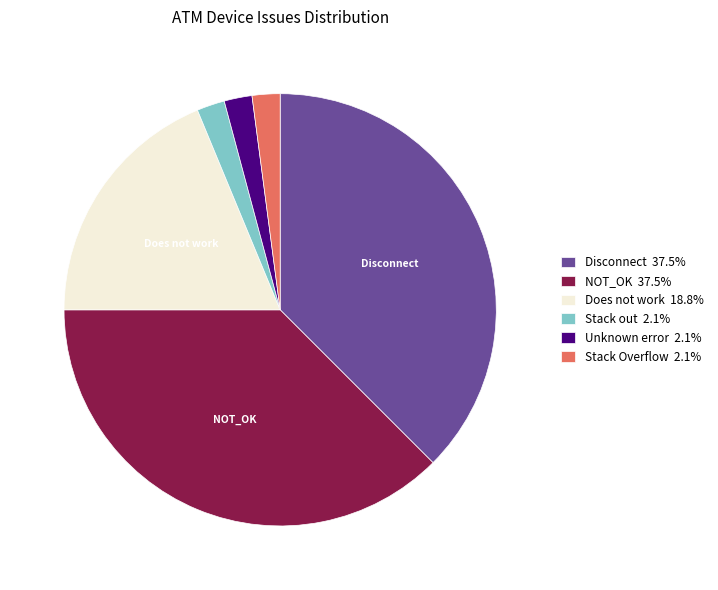

Is there any slice that represents more than half of the pie?

No